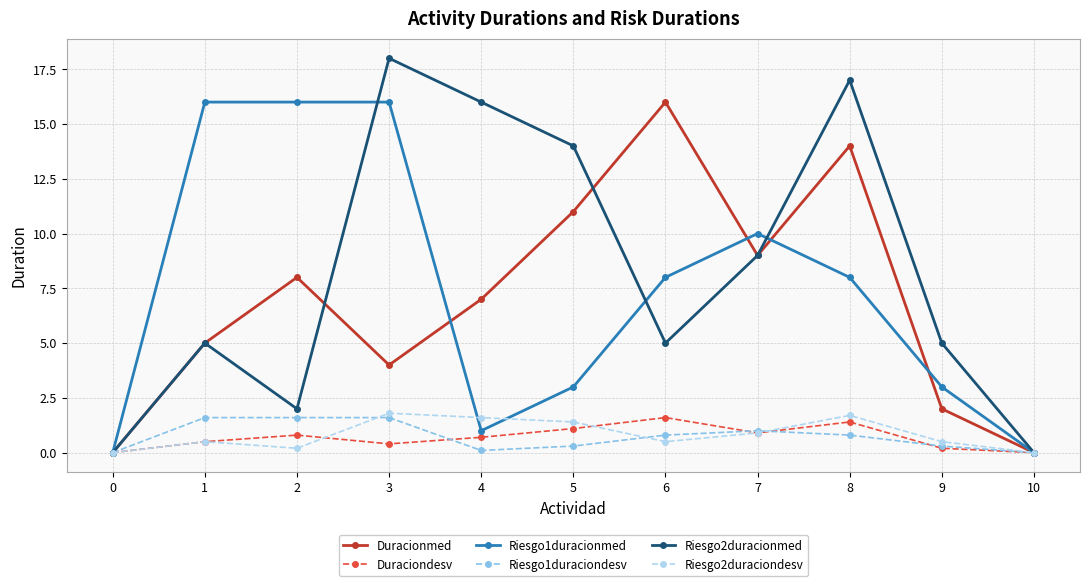

True or false: Riesgo2duracionmed has a value of 5.0 at 9.

True